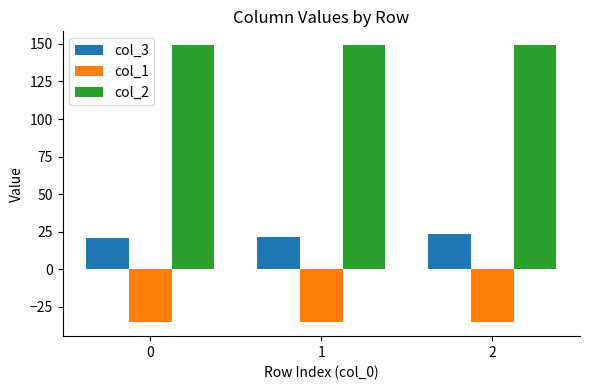

What is the value of the col_2 bar at the 1st from the left?

149.2